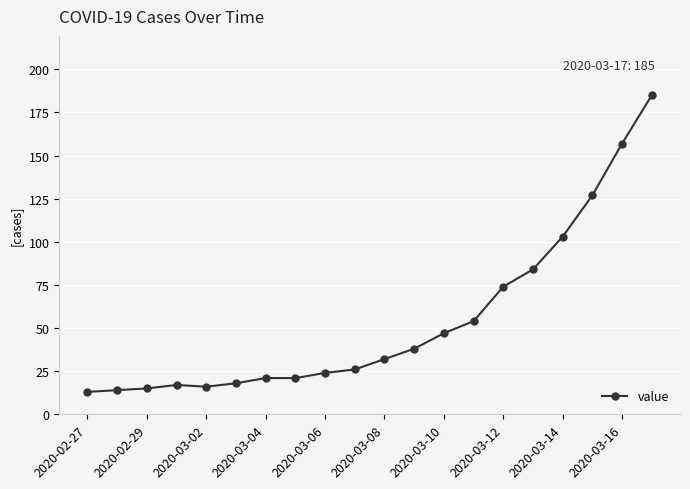

What is the average value?

54